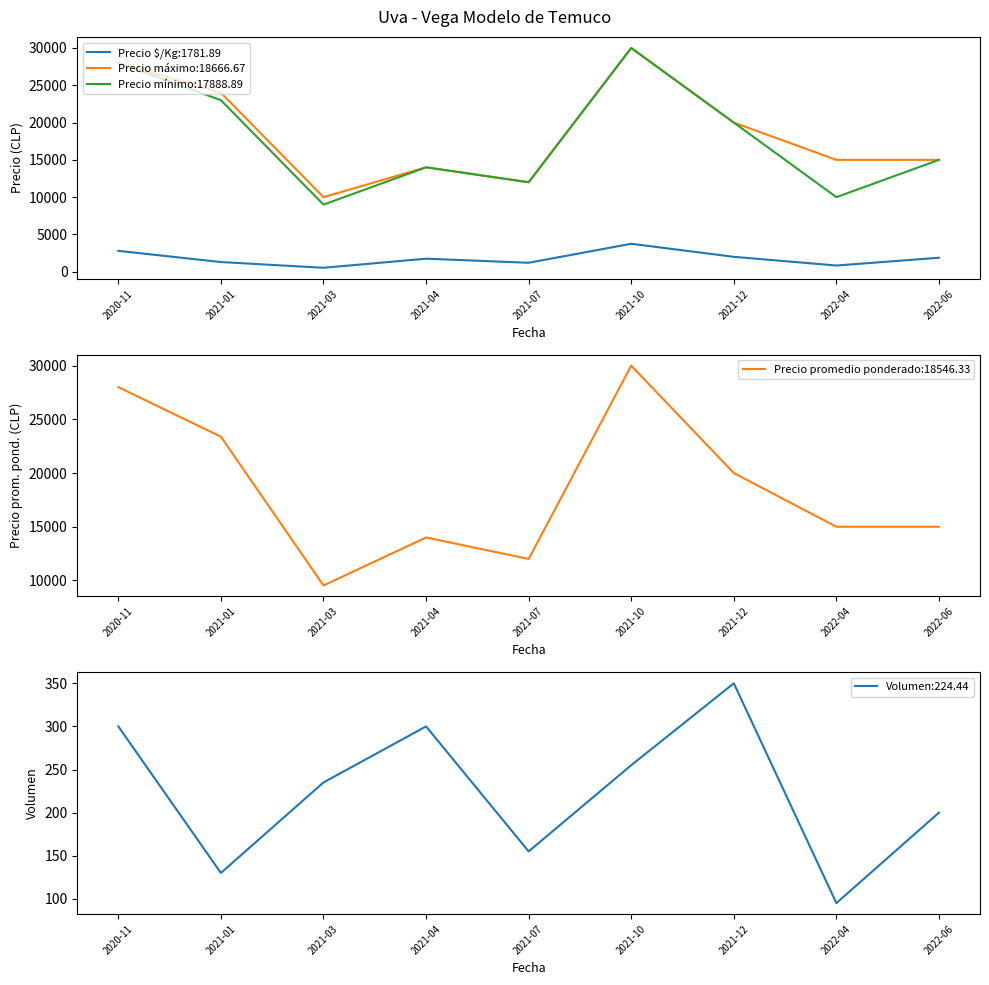

Reading left to right, what are all the values shown in this chart?

Precio $/Kg: 2020-11=2800	2021-01=1299	2021-03=530	2021-04=1750	2021-07=1200	2021-10=3750	2021-12=2000	2022-04=833	2022-06=1875
Precio promedio ponderado: 2020-11=28000	2021-01=23385	2021-03=9532	2021-04=14000	2021-07=12000	2021-10=30000	2021-12=20000	2022-04=15000	2022-06=15000
Volumen: 2020-11=300	2021-01=130	2021-03=235	2021-04=300	2021-07=155	2021-10=255	2021-12=350	2022-04=95	2022-06=200
Precio máximo: 2020-11=28000	2021-01=24000	2021-03=10000	2021-04=14000	2021-07=12000	2021-10=30000	2021-12=20000	2022-04=15000	2022-06=15000
Precio mínimo: 2020-11=28000	2021-01=23000	2021-03=9000	2021-04=14000	2021-07=12000	2021-10=30000	2021-12=20000	2022-04=10000	2022-06=15000